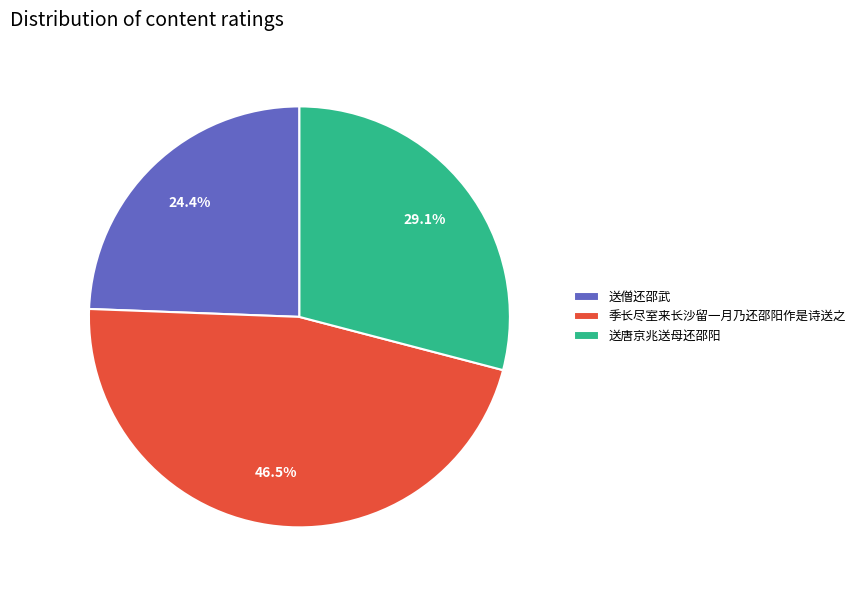

Is 季长尽室来长沙留一月乃还邵阳作是诗送之 the majority of the pie?

No